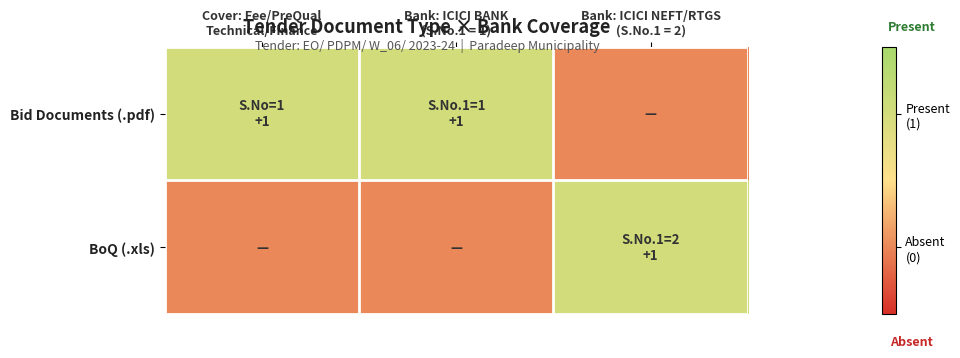

Between Cover: Fee/PreQual Technical/Finance and Bank: ICICI BANK (S.No.1 = 1), which series saw the biggest shift?

Bid Documents (.pdf)